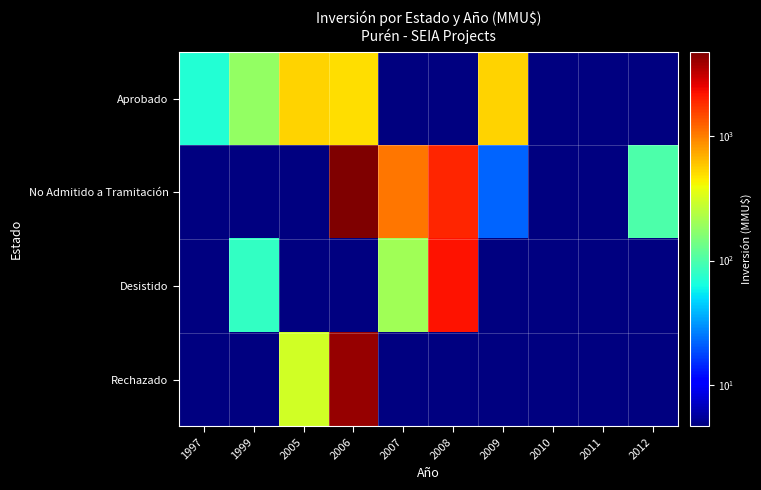

At which category is the sum across all series the highest?

2006